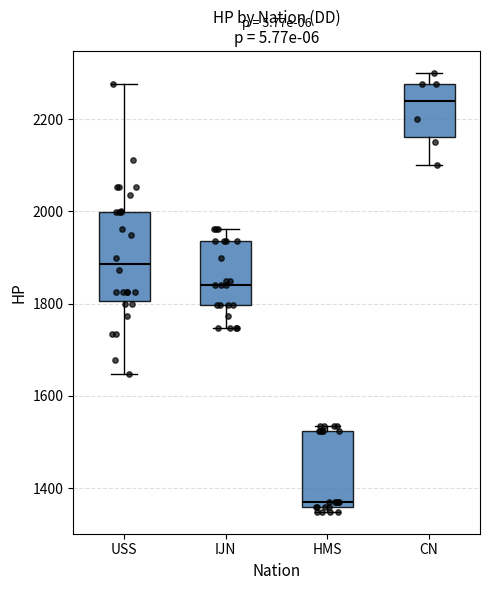

Where is the lower edge of the box for CN on the y-axis? The values are not printed on the chart, so give them approximately, as read against the axis.

2160